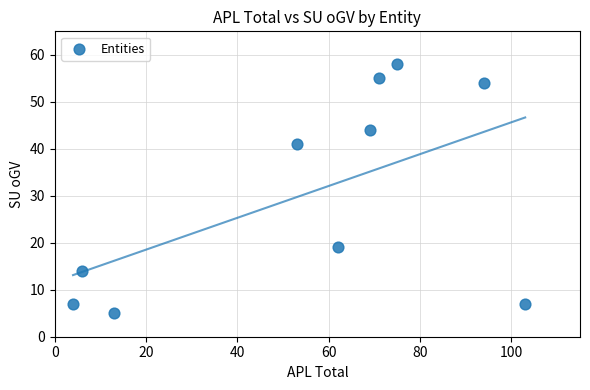

What is the range of Y values (max minus min)?

53